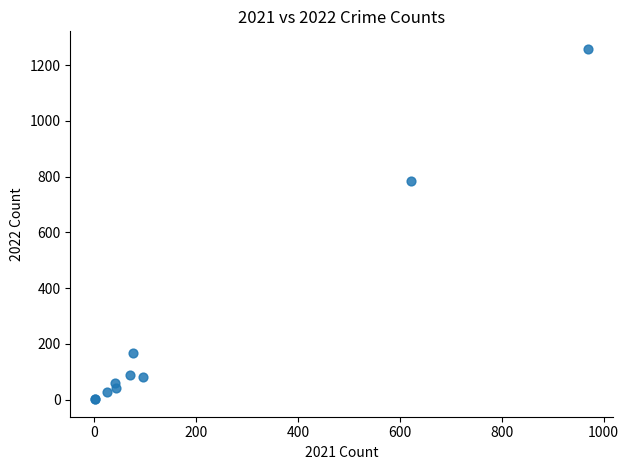

What Y value in the scatter plot is closest to 630?

784